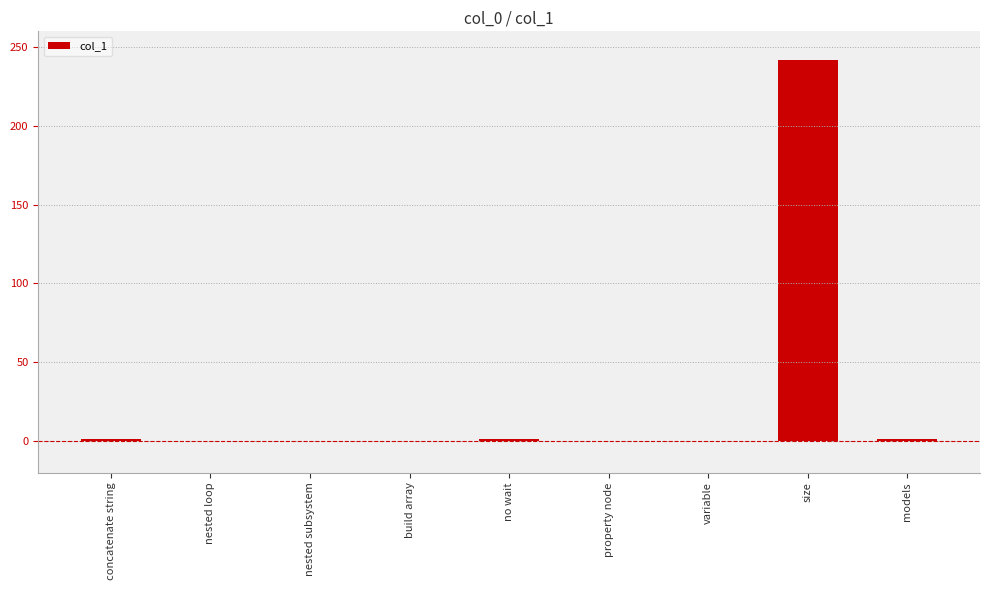

The value at size is 97. True or false?

False